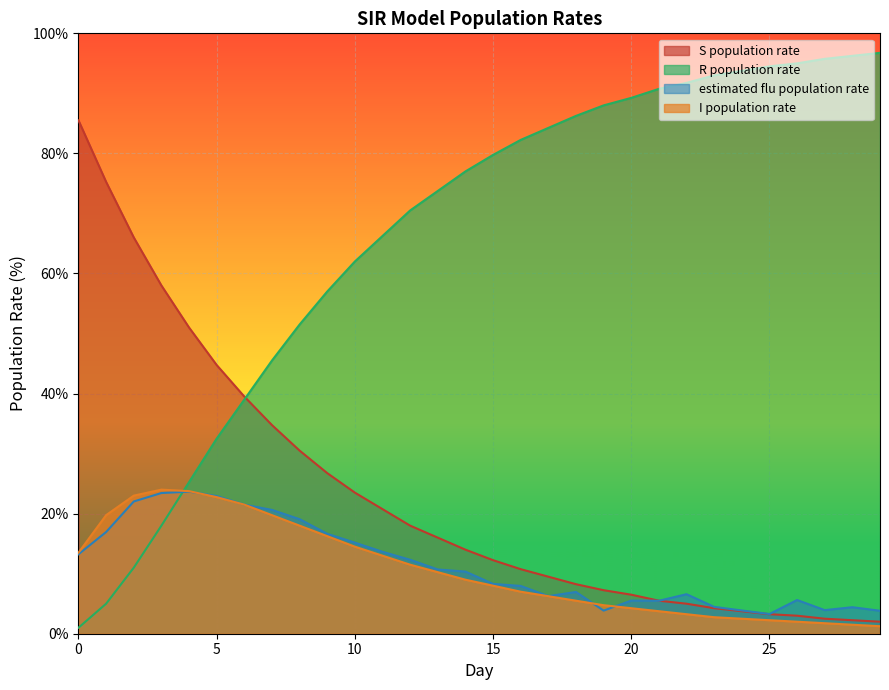

Which has a higher value, 6 or 28?

6